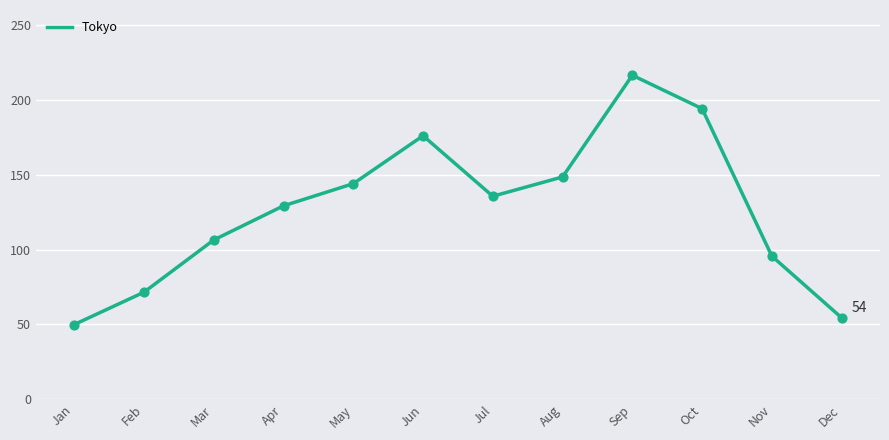

Between Jun and Apr, which is larger?

Jun